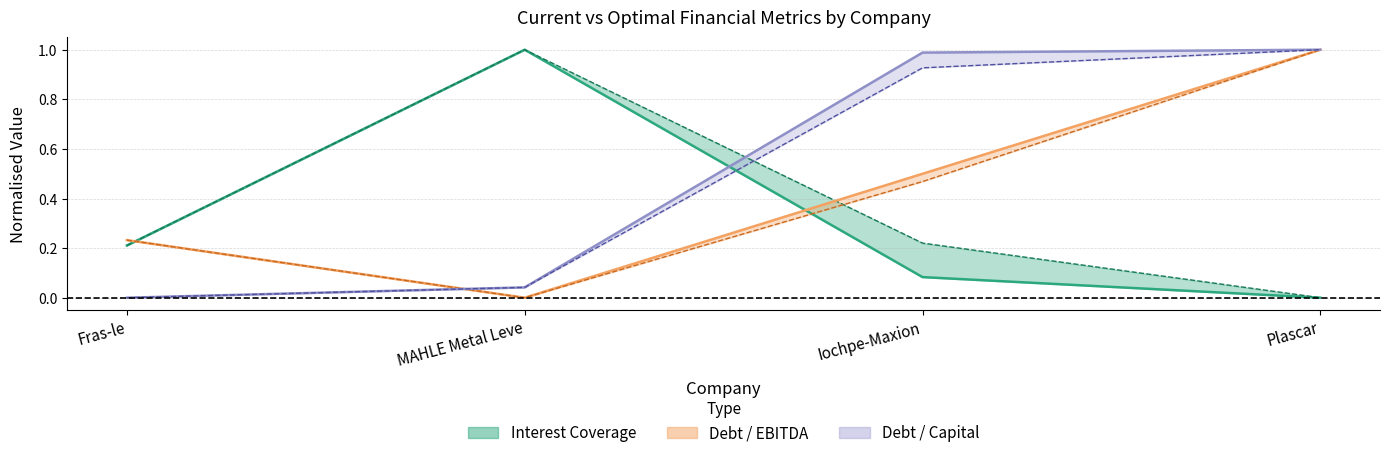

True or false: Optimal Debt/Capital has more than 2 points higher than both neighbors.

False